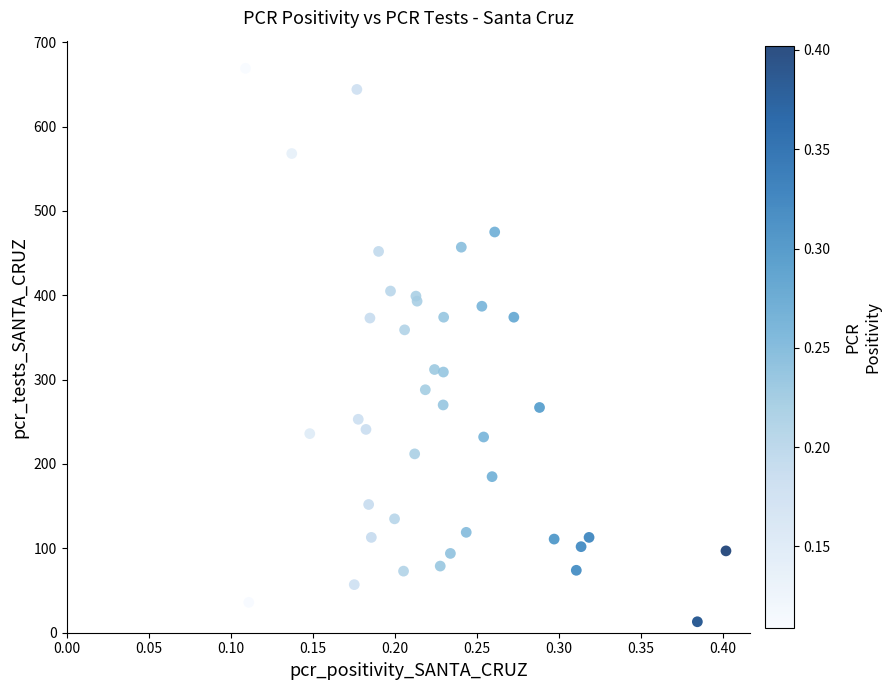

What Y value in the scatter plot is closest to 341?

359